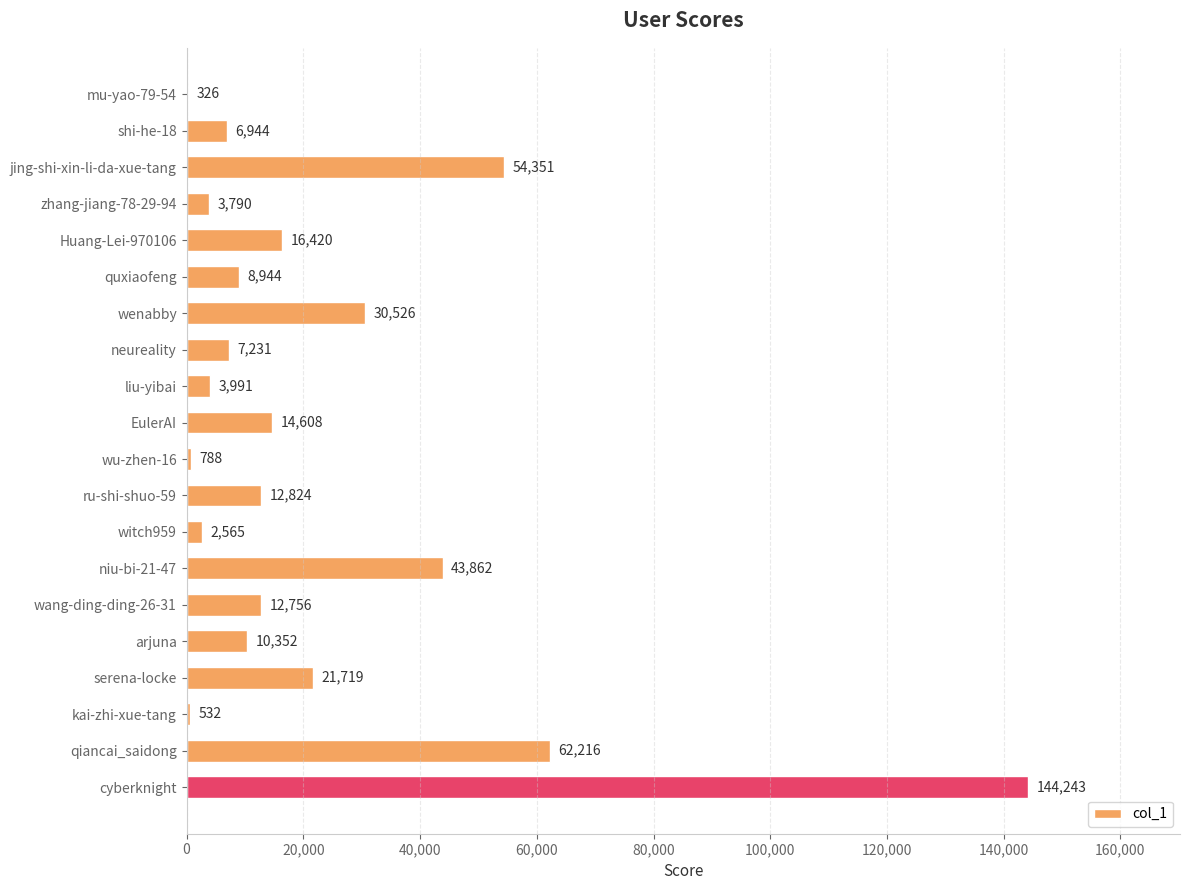

Reading bottom to top, list all the values displayed in this chart.

cyberknight=144243	qiancai_saidong=62216	kai-zhi-xue-tang=532	serena-locke=21719	arjuna=10352	wang-ding-ding-26-31=12756	niu-bi-21-47=43862	witch959=2565	ru-shi-shuo-59=12824	wu-zhen-16=788	EulerAI=14608	liu-yibai=3991	neureality=7231	wenabby=30526	quxiaofeng=8944	Huang-Lei-970106=16420	zhang-jiang-78-29-94=3790	jing-shi-xin-li-da-xue-tang=54351	shi-he-18=6944	mu-yao-79-54=326